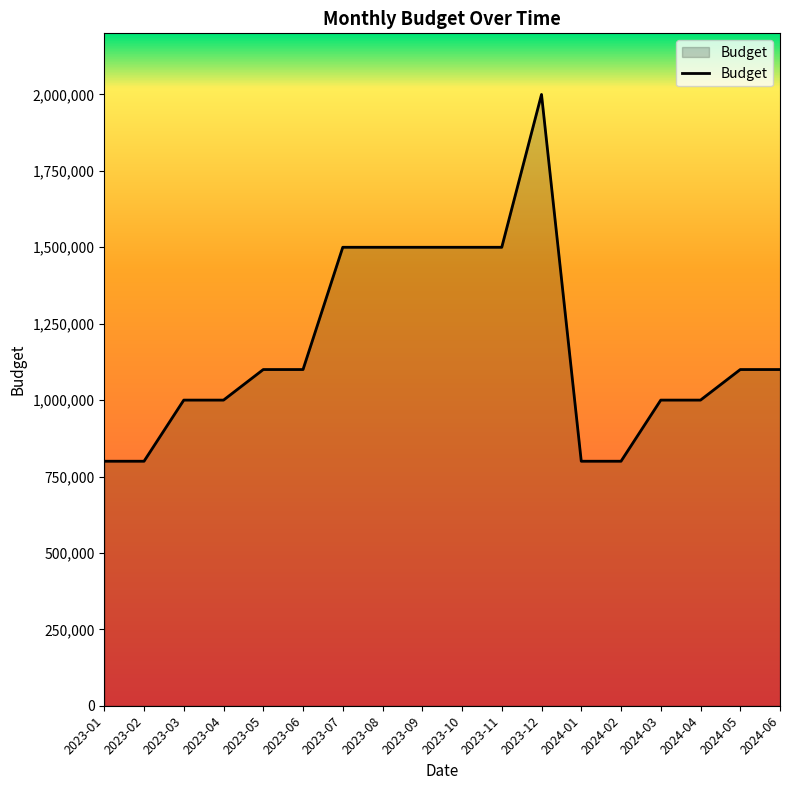

Reading left to right, what are all the values shown in this chart?

2023-01=800000	2023-02=800000	2023-03=1000000	2023-04=1000000	2023-05=1100000	2023-06=1100000	2023-07=1500000	2023-08=1500000	2023-09=1500000	2023-10=1500000	2023-11=1500000	2023-12=2000000	2024-01=800000	2024-02=800000	2024-03=1000000	2024-04=1000000	2024-05=1100000	2024-06=1100000